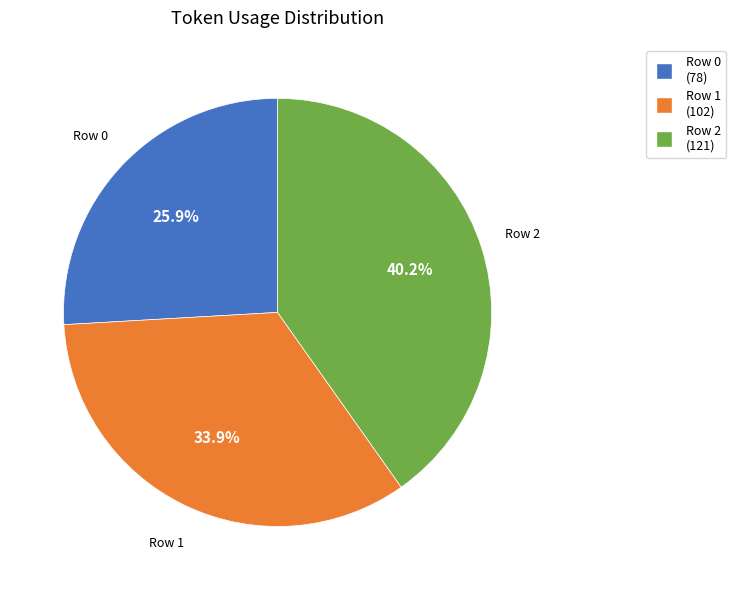

How many segments does this pie chart have?

3